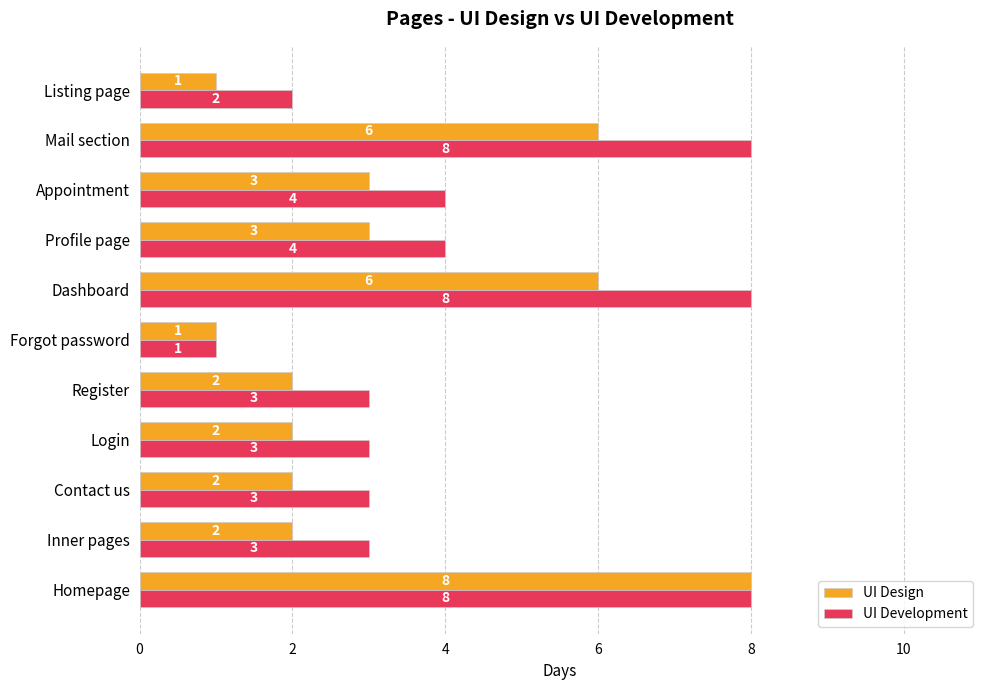

Is the value of UI Development at Login greater than the value of UI Design at Listing page?

Yes